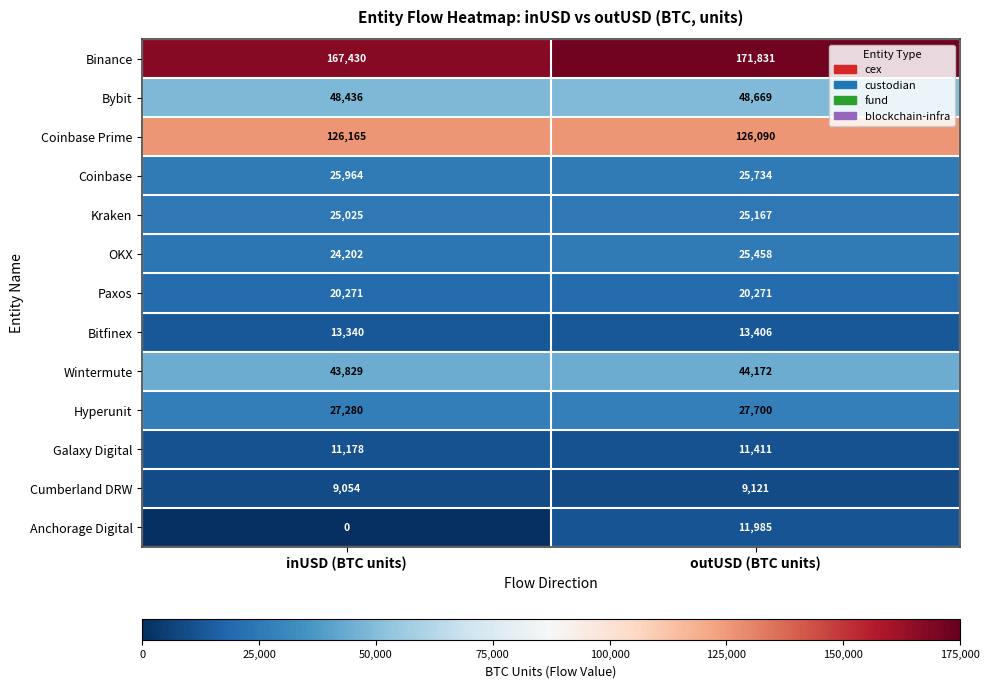

Which series has the widest spread of values?

Anchorage Digital